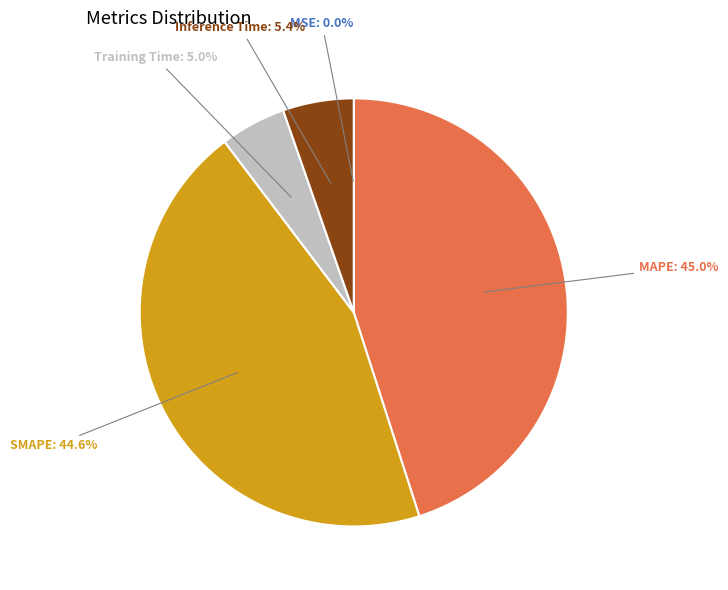

How many slices are in this pie chart?

5